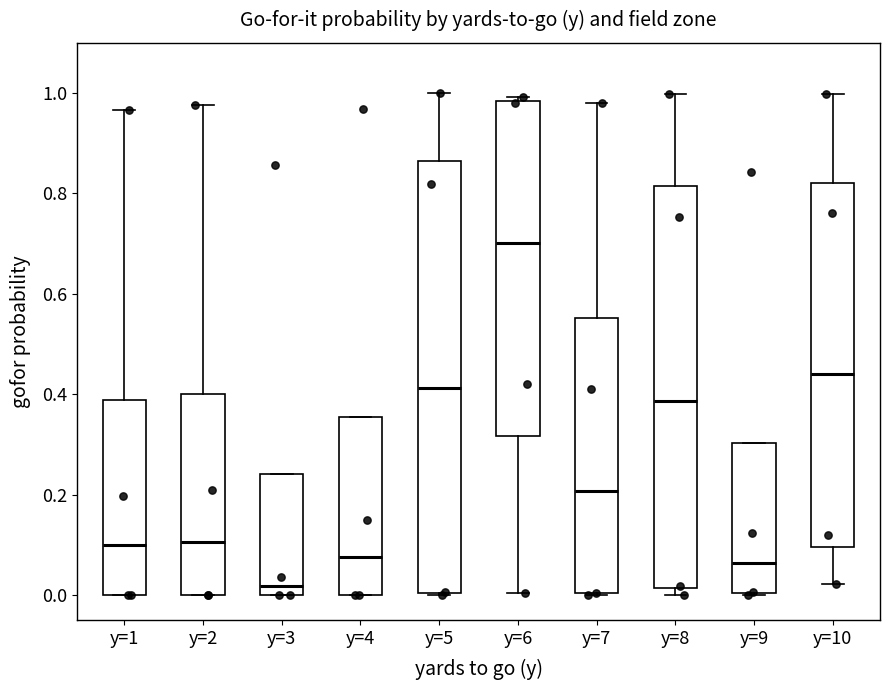

Where does the median line of the box for y=6 sit on the y-axis? The values are not printed on the chart, so give them approximately, as read against the axis.

0.70